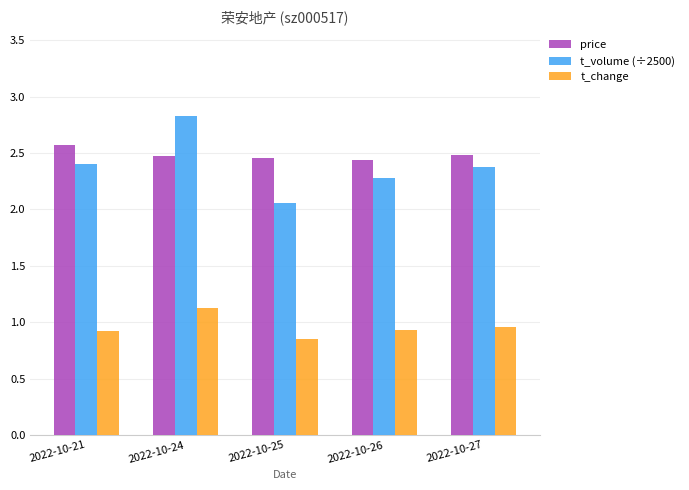

Where is t_volume (÷2500) nearest to the value 2?

2022-10-25